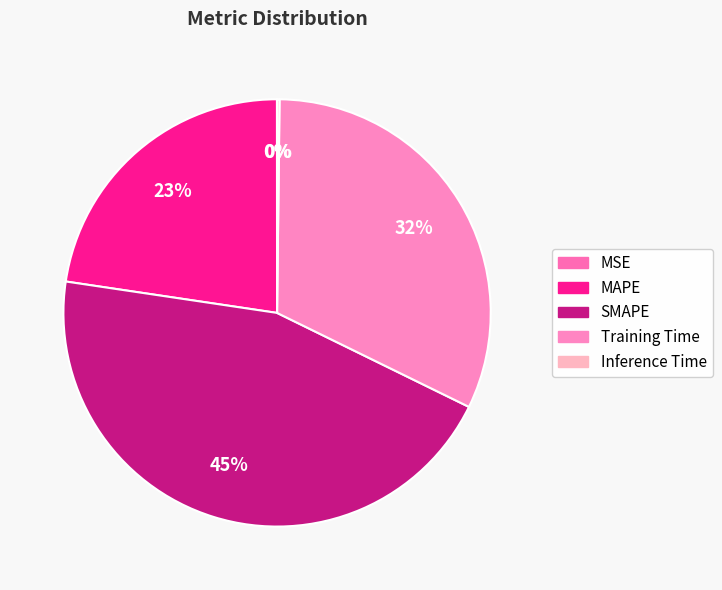

Combined, what portion of the pie is MSE and SMAPE?

45.1%